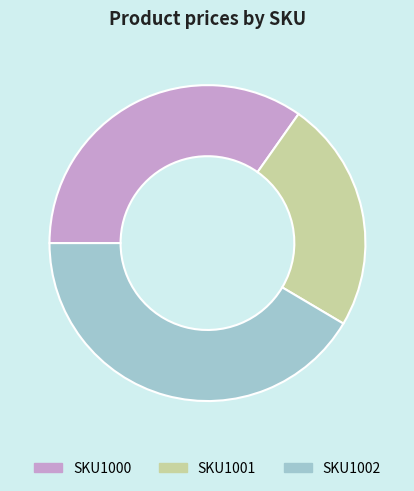

Is SKU1002 the majority of the pie?

No